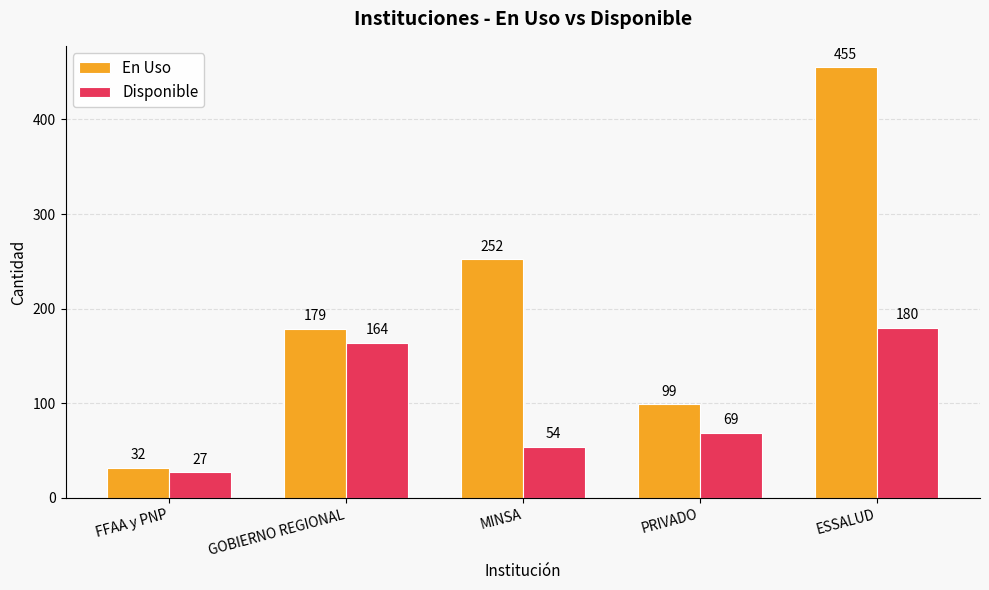

How many bars are there in total?

10